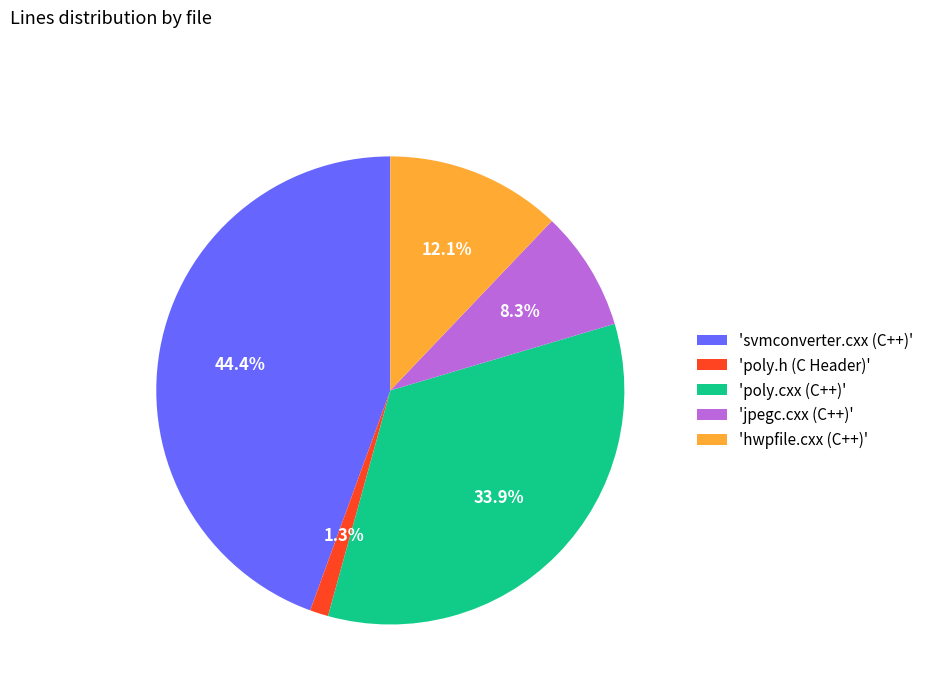

What is the smallest slice in the pie chart?

'poly.h (C Header)'